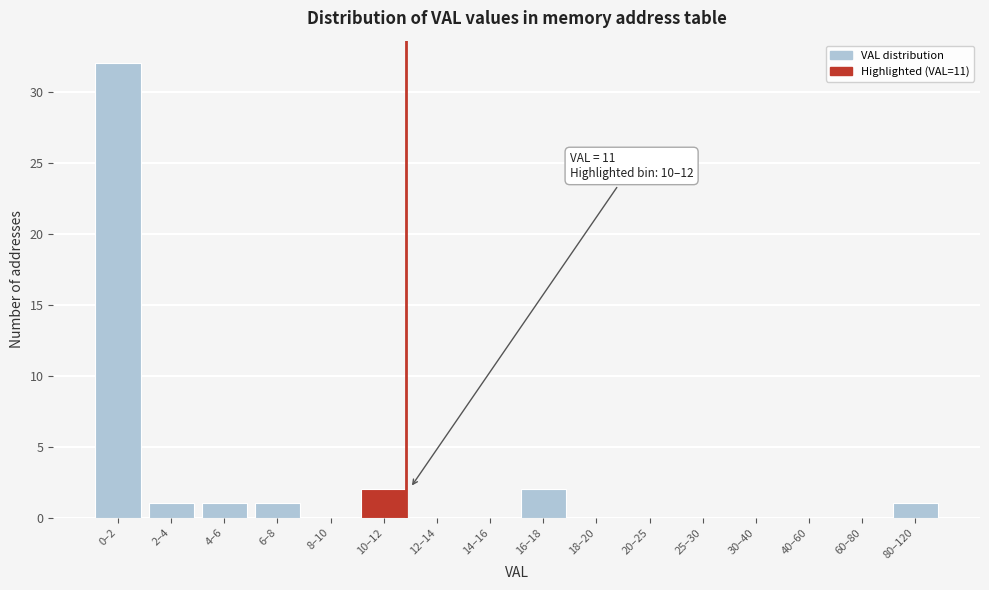

Reading left to right, list all the values displayed in this chart.

0–2=32	2–4=1	4–6=1	6–8=1	8–10=0	10–12=2	12–14=0	14–16=0	16–18=2	18–20=0	20–25=0	25–30=0	30–40=0	40–60=0	60–80=0	80–120=1